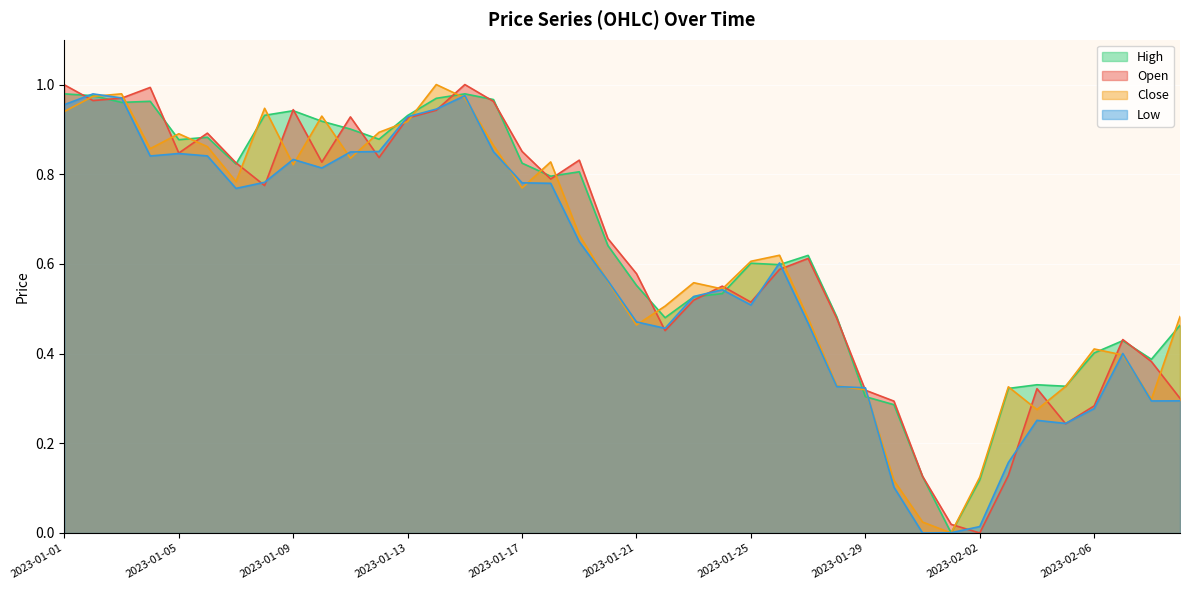

What is the sum of the Close values at 2023-01-20 and 2023-02-07?

1.0